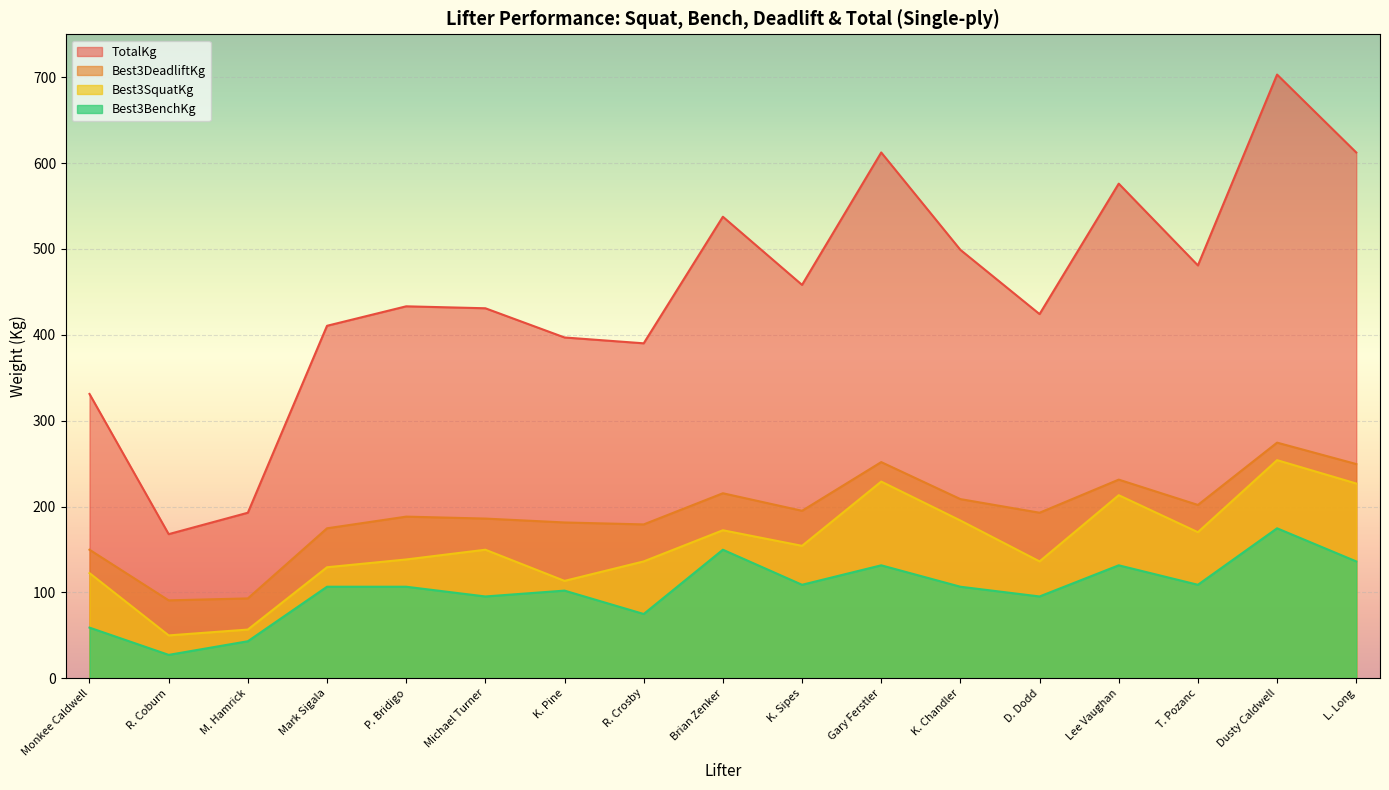

What is the difference between the maximum and minimum values in the Best3BenchKg series?

147.4